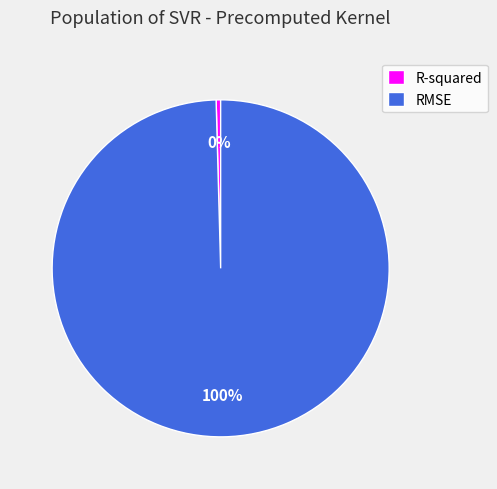

Which slice is the smallest?

R-squared